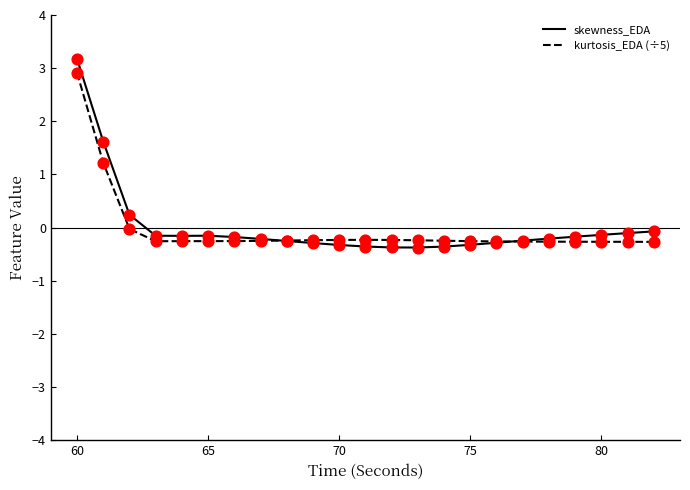

What is the greatest value displayed?

3.2